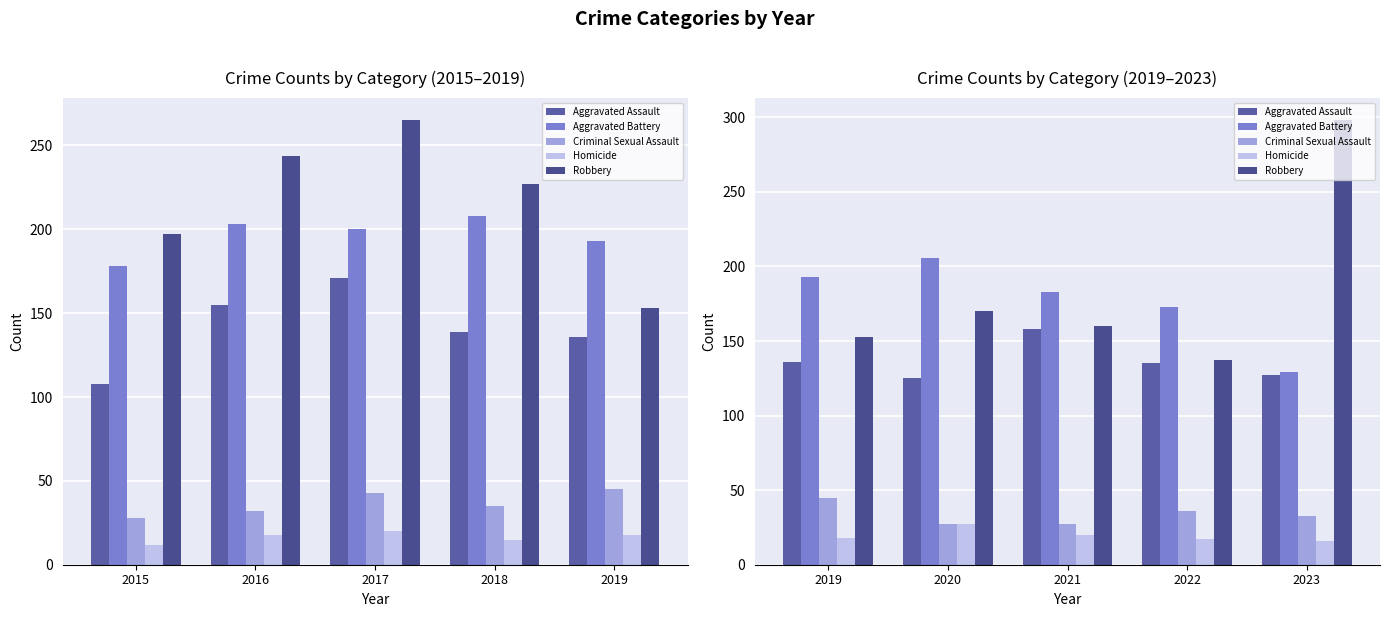

The value of Criminal Sexual Assault at 2022 is 36. True or false?

True